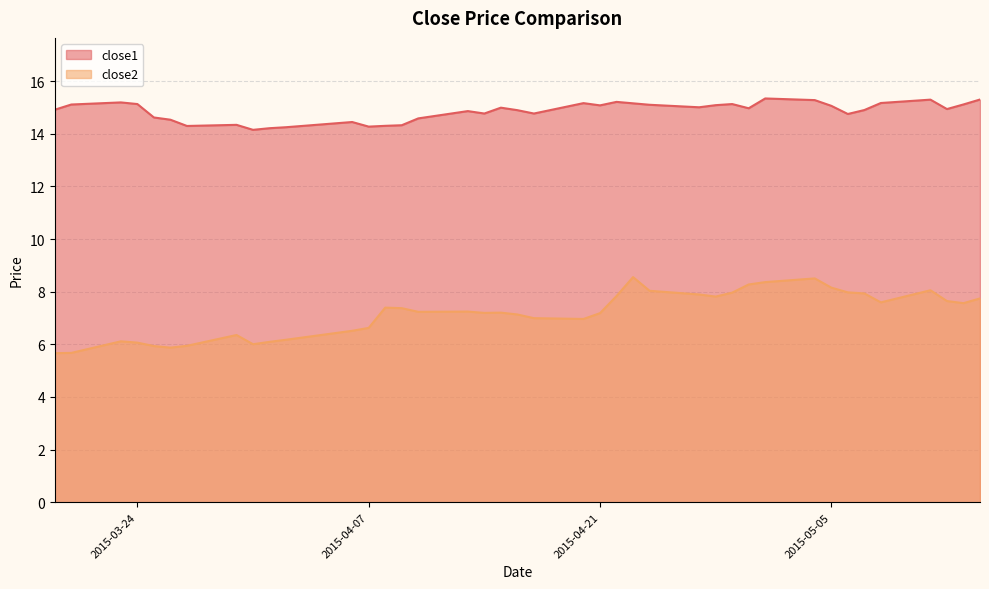

List the series in order of their peak value, lowest first.

close2, close1